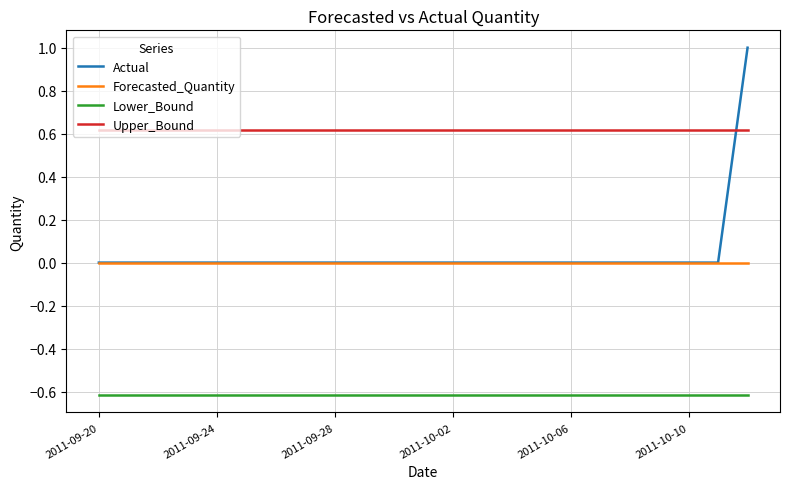

Reading left to right, transcribe all the data shown in this chart.

Actual: 0.0	0.0	0.0	0.0	0.0	0.0	0.0	0.0	0.0	0.0	0.0	0.0	0.0	0.0	0.0	0.0	0.0	0.0	0.0	0.0	0.0	0.0	1.0
Forecasted_Quantity: 0.0	0.0	0.0	0.0	0.0	0.0	0.0	0.0	0.0	0.0	0.0	0.0	0.0	0.0	0.0	0.0	0.0	0.0	0.0	0.0	0.0	0.0	0.0
Lower_Bound: -0.6	-0.6	-0.6	-0.6	-0.6	-0.6	-0.6	-0.6	-0.6	-0.6	-0.6	-0.6	-0.6	-0.6	-0.6	-0.6	-0.6	-0.6	-0.6	-0.6	-0.6	-0.6	-0.6
Upper_Bound: 0.6	0.6	0.6	0.6	0.6	0.6	0.6	0.6	0.6	0.6	0.6	0.6	0.6	0.6	0.6	0.6	0.6	0.6	0.6	0.6	0.6	0.6	0.6